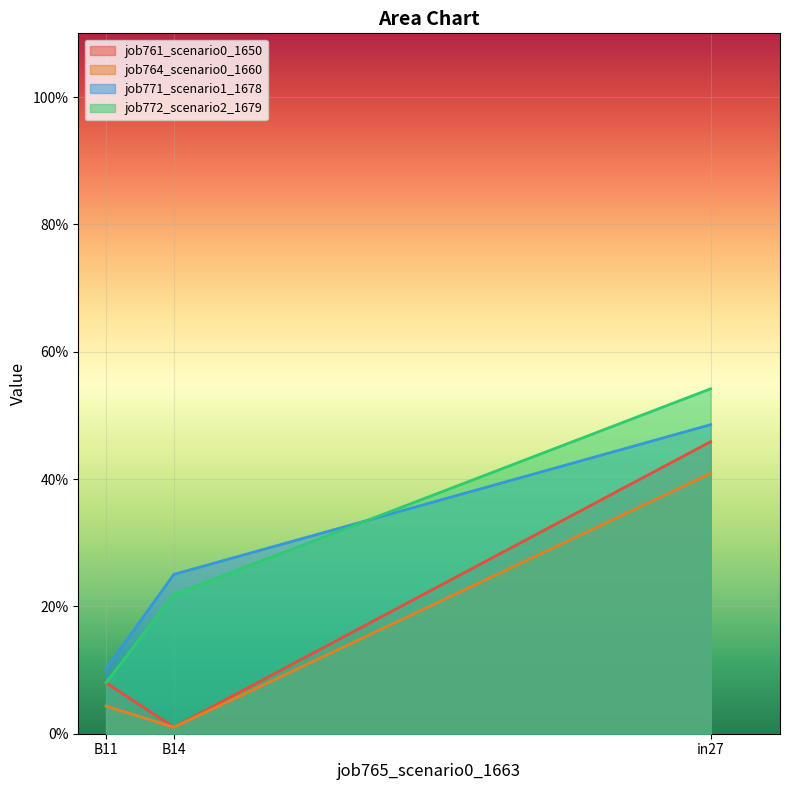

The value of job771_scenario1_1678 at B14 is 0.3. True or false?

True